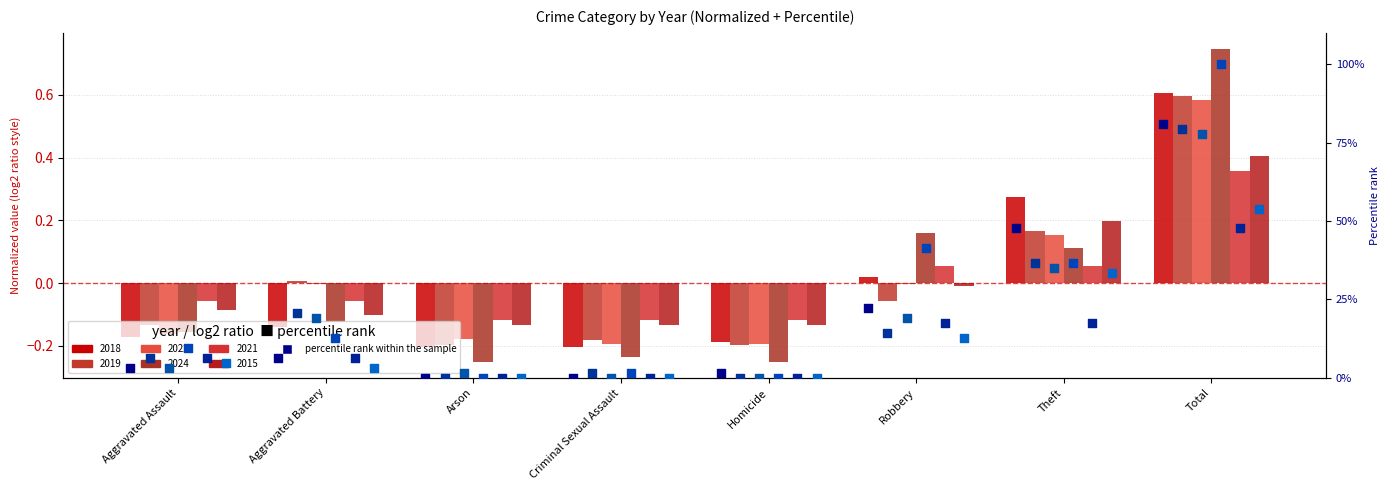

Which series has the largest total across all categories?

2015